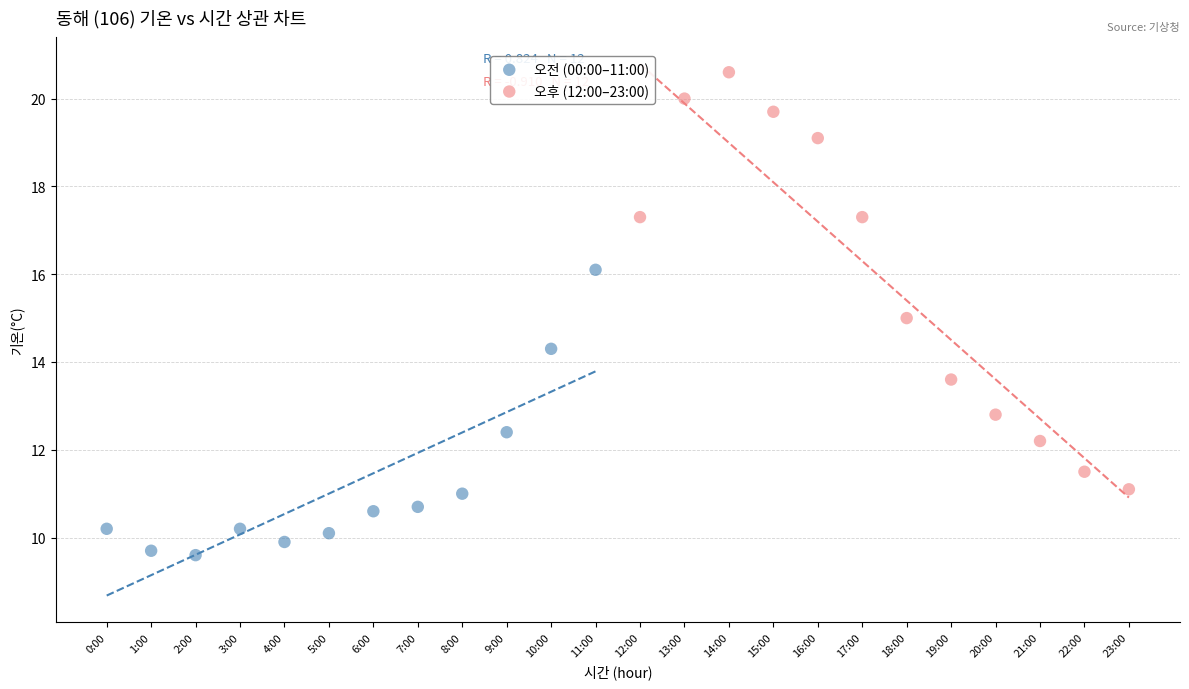

Which series reaches the maximum Y coordinate?

오후 (12:00–23:00)